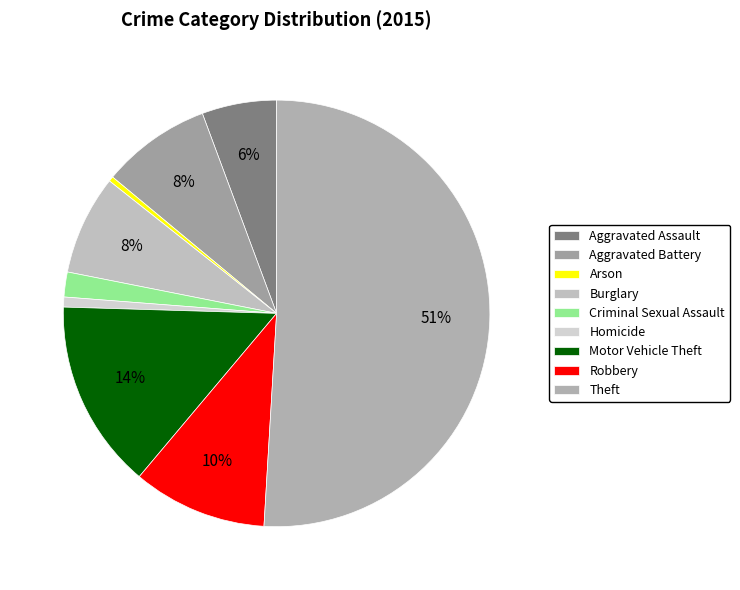

To the nearest percent, what portion does Homicide represent?

1%